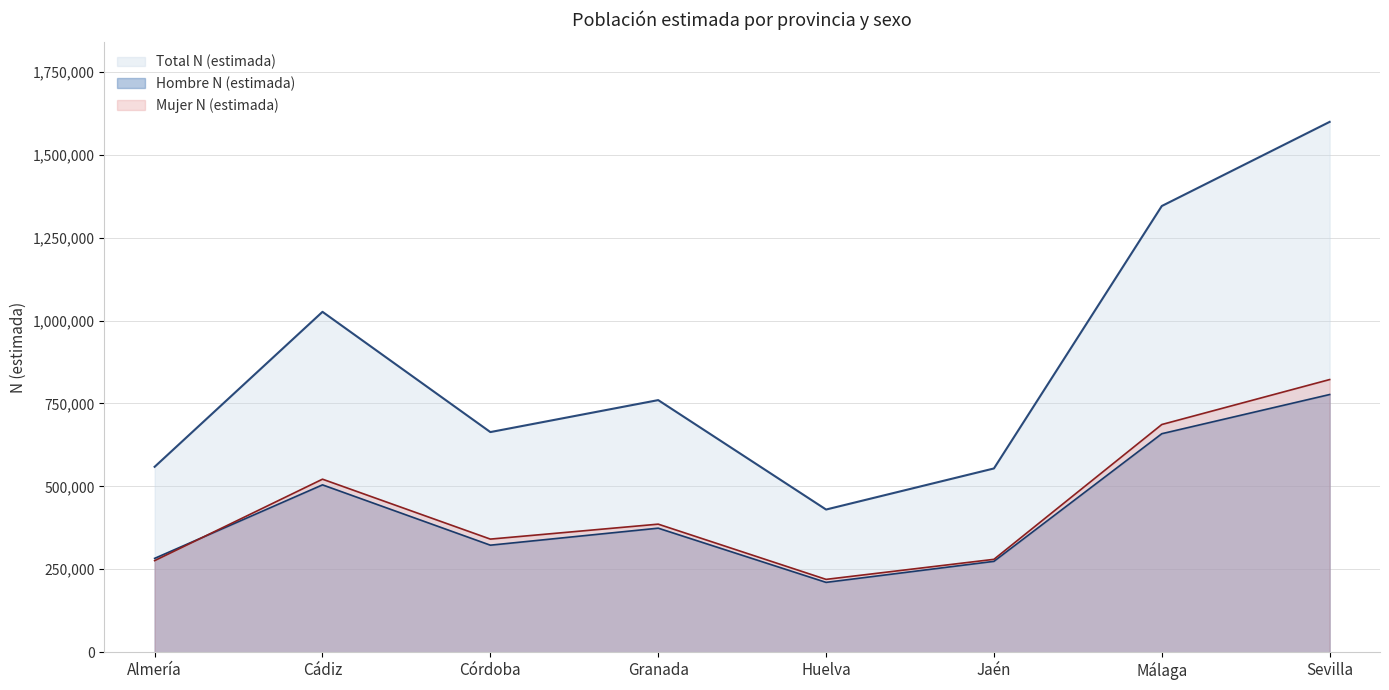

Reading left to right, list all the values displayed in this chart.

Hombre N (estimada): 282908	504574	322683	373982	210561	273981	658771	776924
Mujer N (estimada): 276080	521682	341020	386095	219591	280031	686508	822054
Total N (estimada): 558988	1026256	663703	760078	430152	554012	1345279	1598978